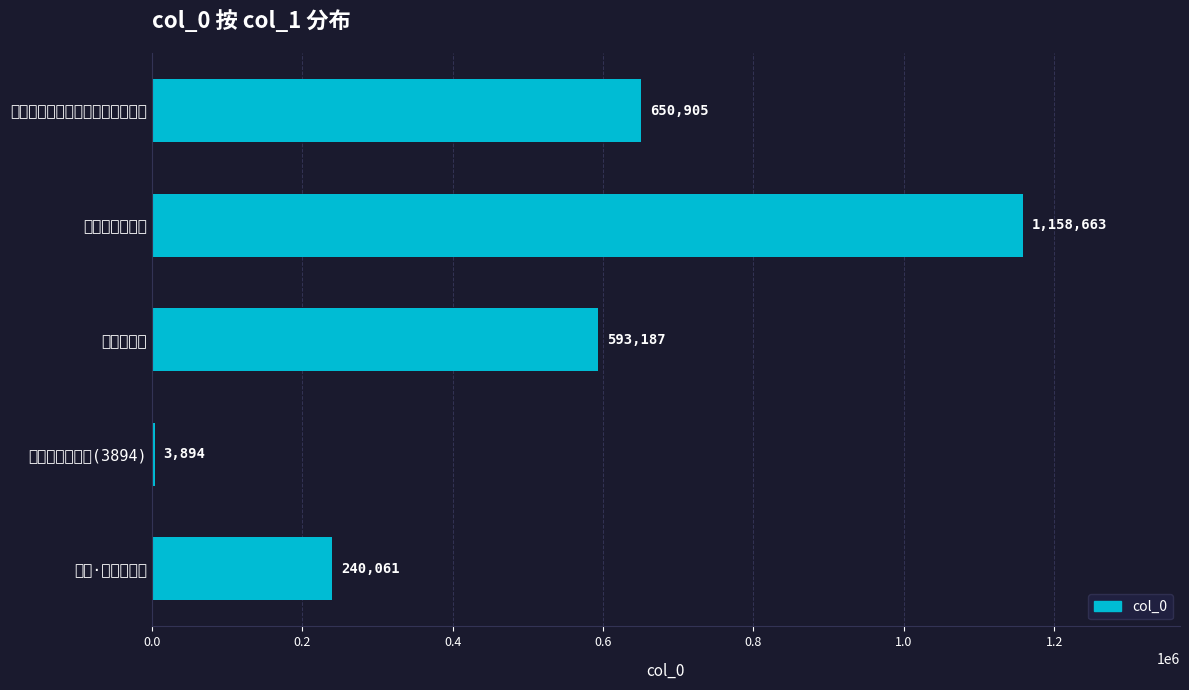

Between 新安别华父 and 新安·新安别无奇, which is larger?

新安别华父